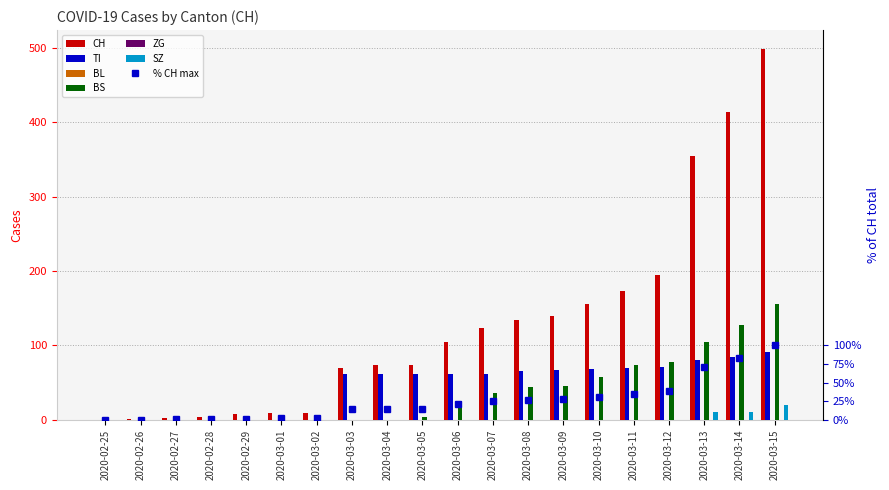

What is the average value of the SZ series?

2